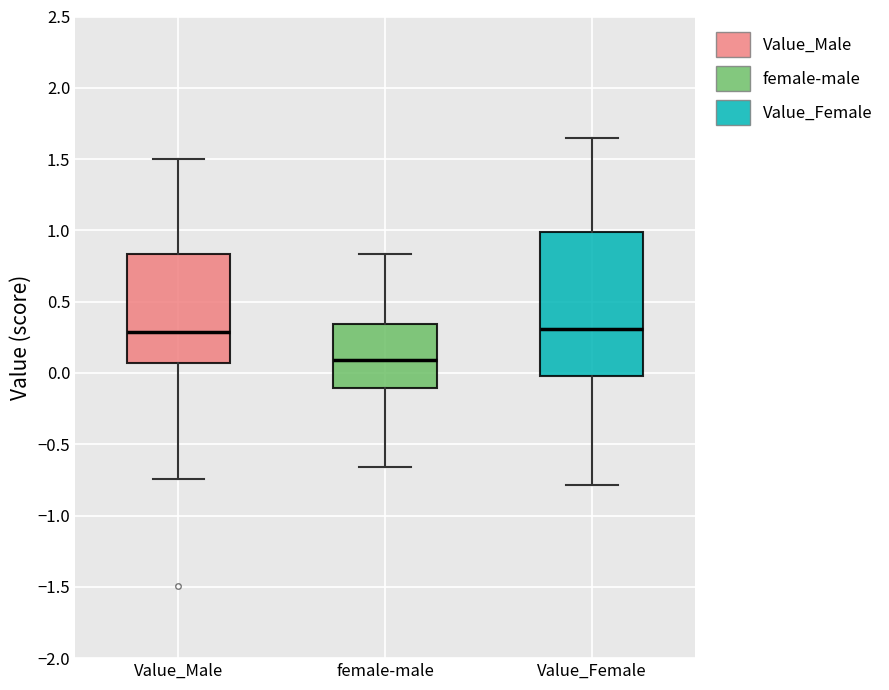

Reading left to right, read every box against the y-axis: the position of its median line, the range the box covers, and the ends of its whiskers. The values are not printed on the chart, so give them approximately, as read against the axis.

Value_Male: median 0.30, box 0.05 to 0.85, whiskers -0.75 to 1.50
female-male: median 0.10, box -0.10 to 0.35, whiskers -0.65 to 0.85
Value_Female: median 0.30, box 0.00 to 1.00, whiskers -0.80 to 1.65